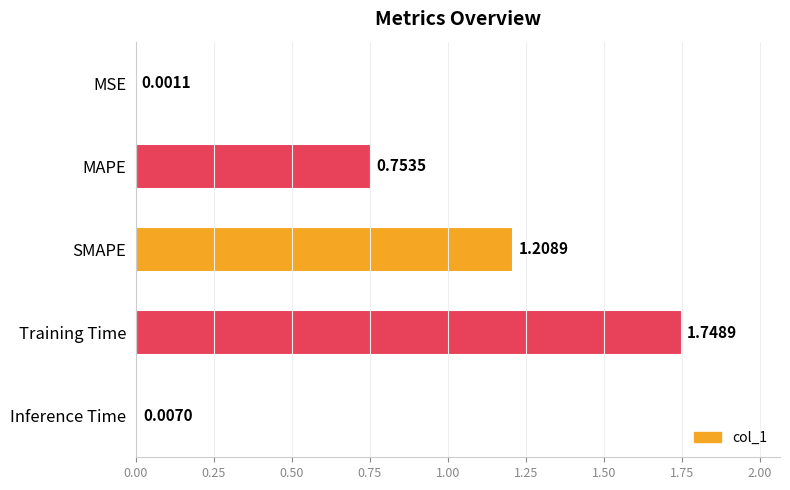

Between MSE and Training Time, which is larger?

Training Time